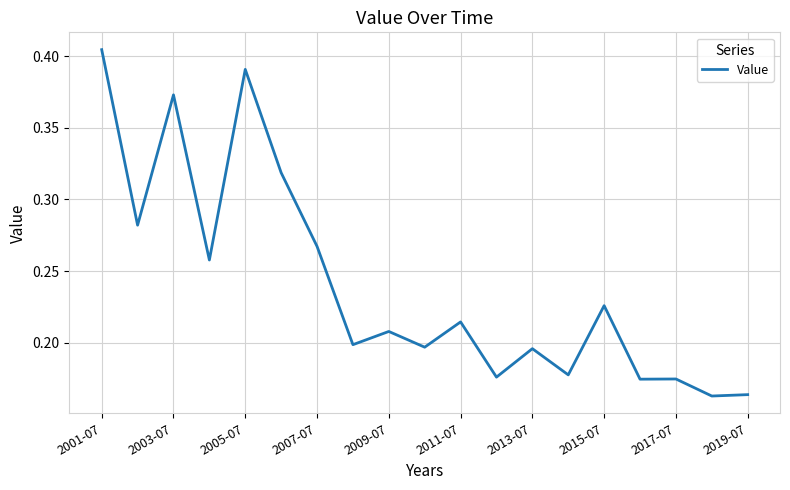

At which category does the chart reach its peak across all series?

2001-07